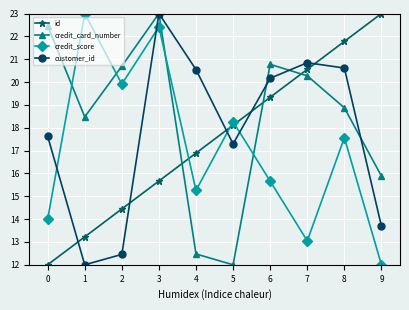

Does the chart display data point markers on the line(s)?

Yes